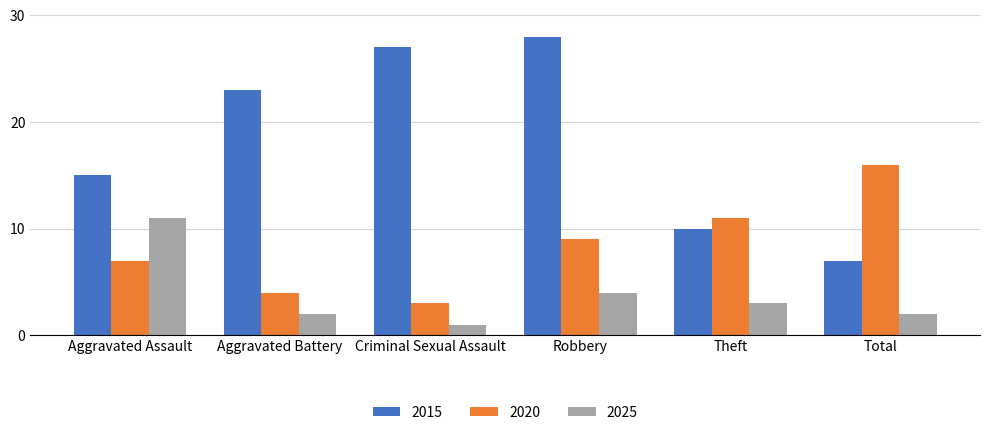

Which series has the largest range (max minus min)?

2015